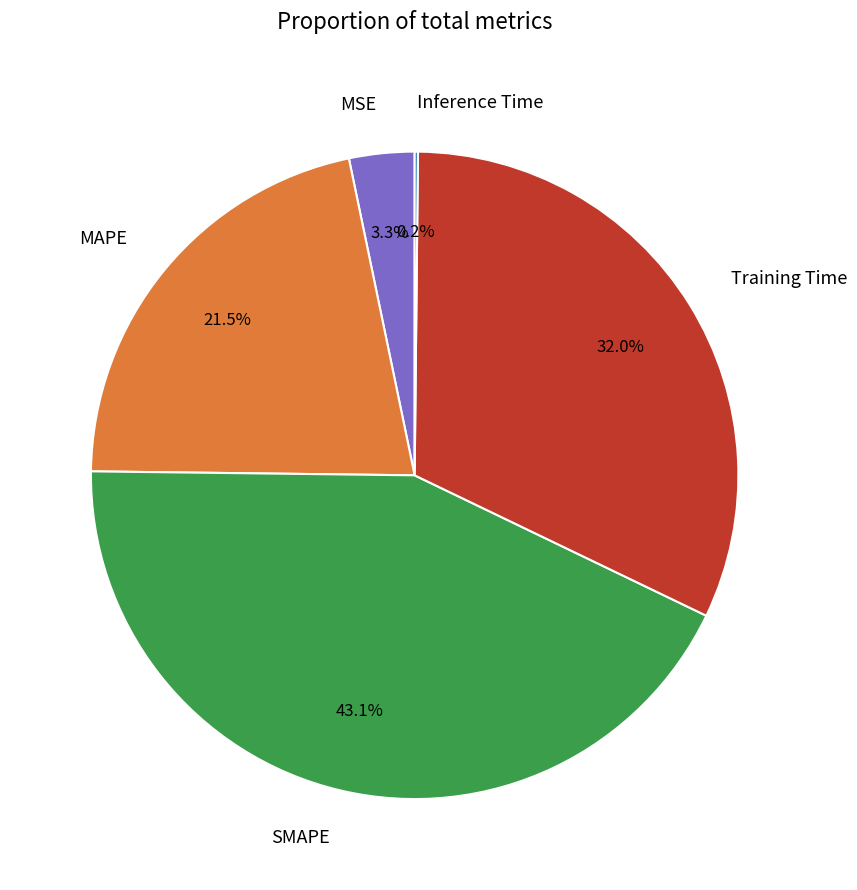

What is the largest slice in the pie chart?

SMAPE